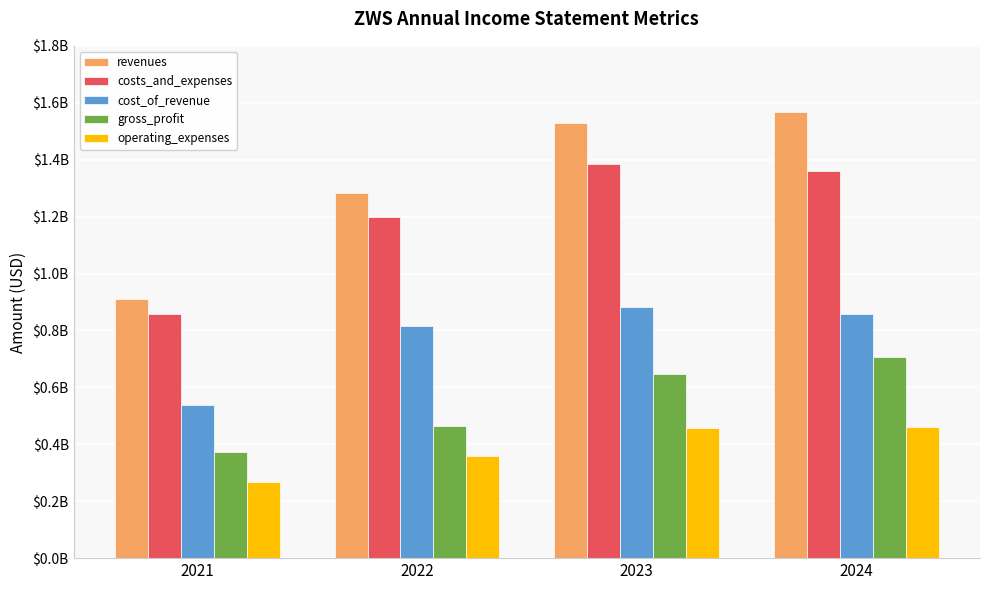

What is the average value of the costs_and_expenses series?

1199925000